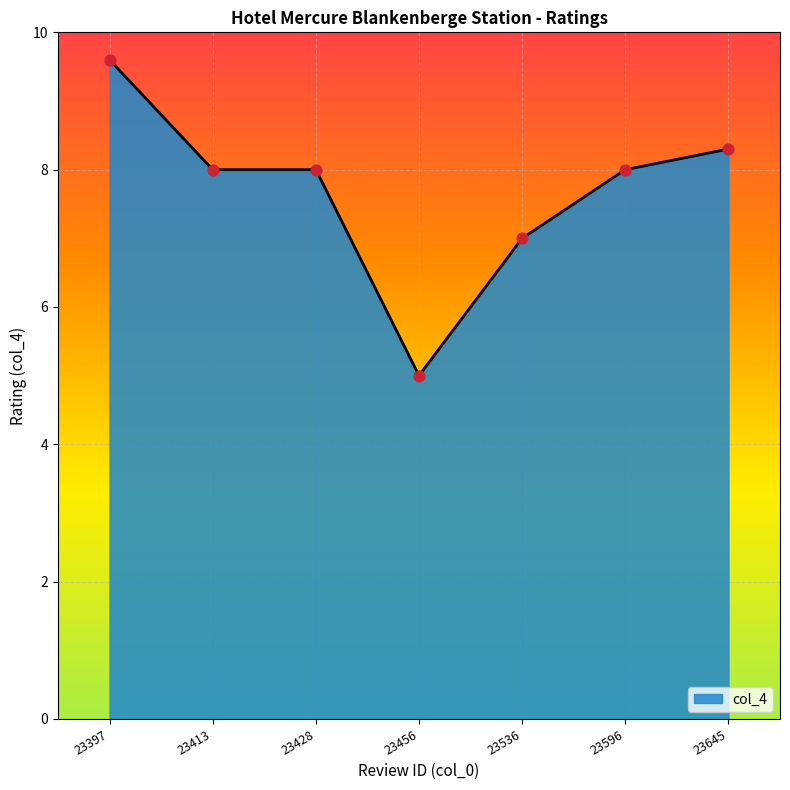

What is the change in value from 23536 to 23596?

+1.0